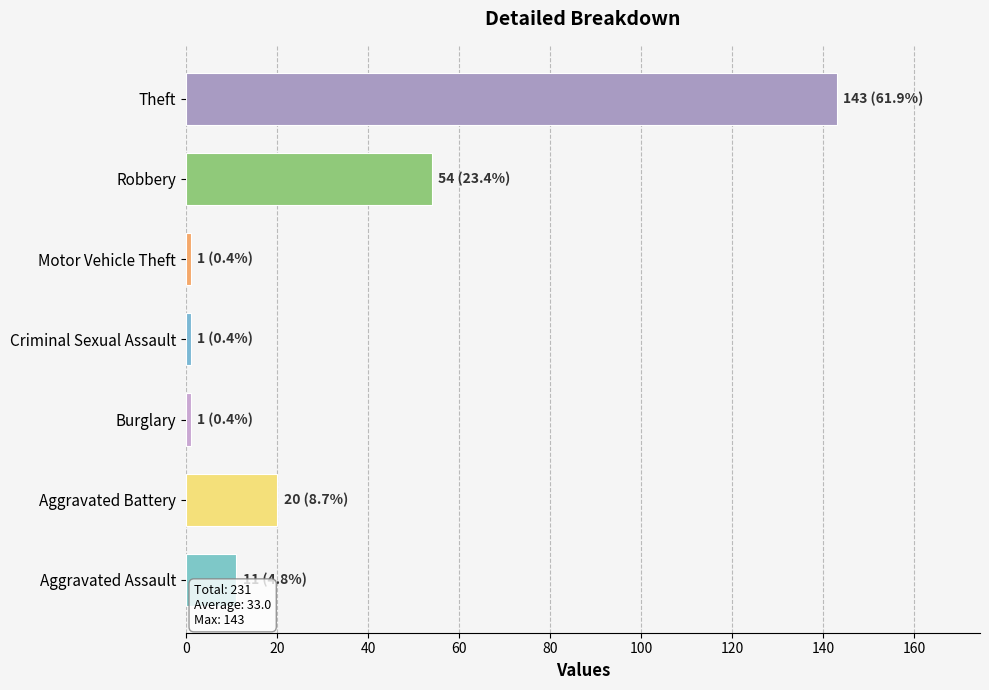

Approximately how many times larger is the value at Robbery compared to Theft?

0.4